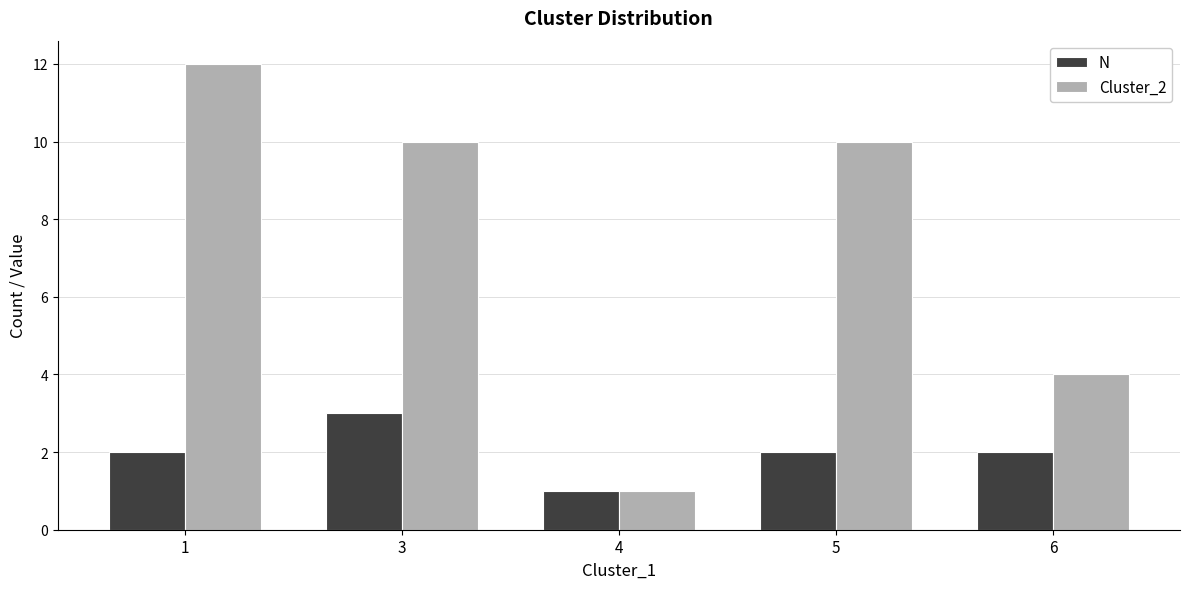

What is the value of the Cluster_2 bar at the 2nd from the left?

10